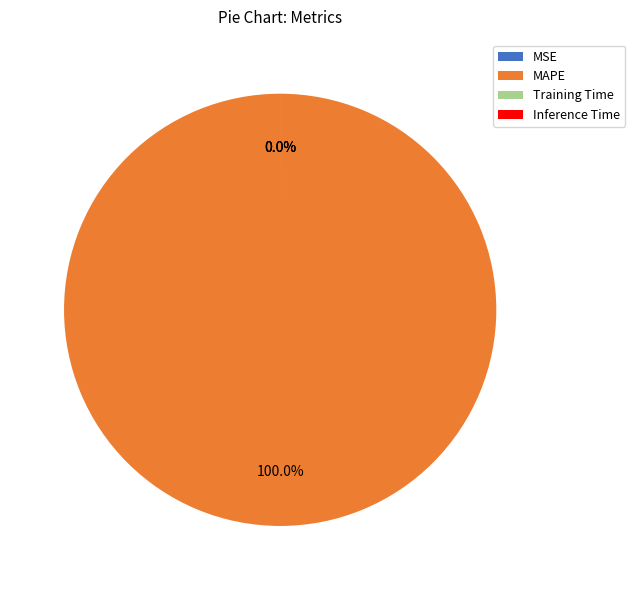

Which slice is the smallest?

Inference Time